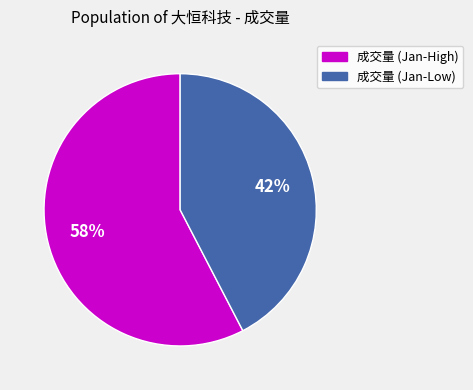

Is there a majority slice in this chart?

Yes